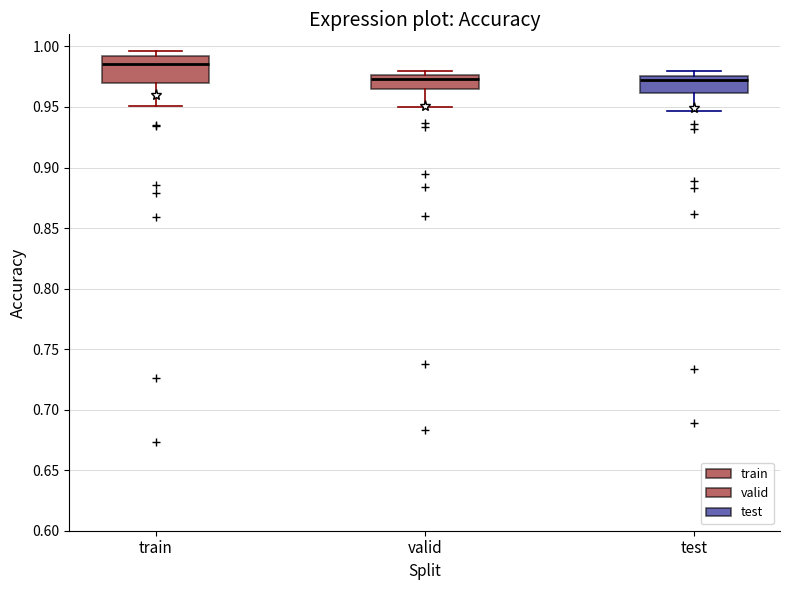

Which box is the tallest, from its lower edge to its upper edge?

train